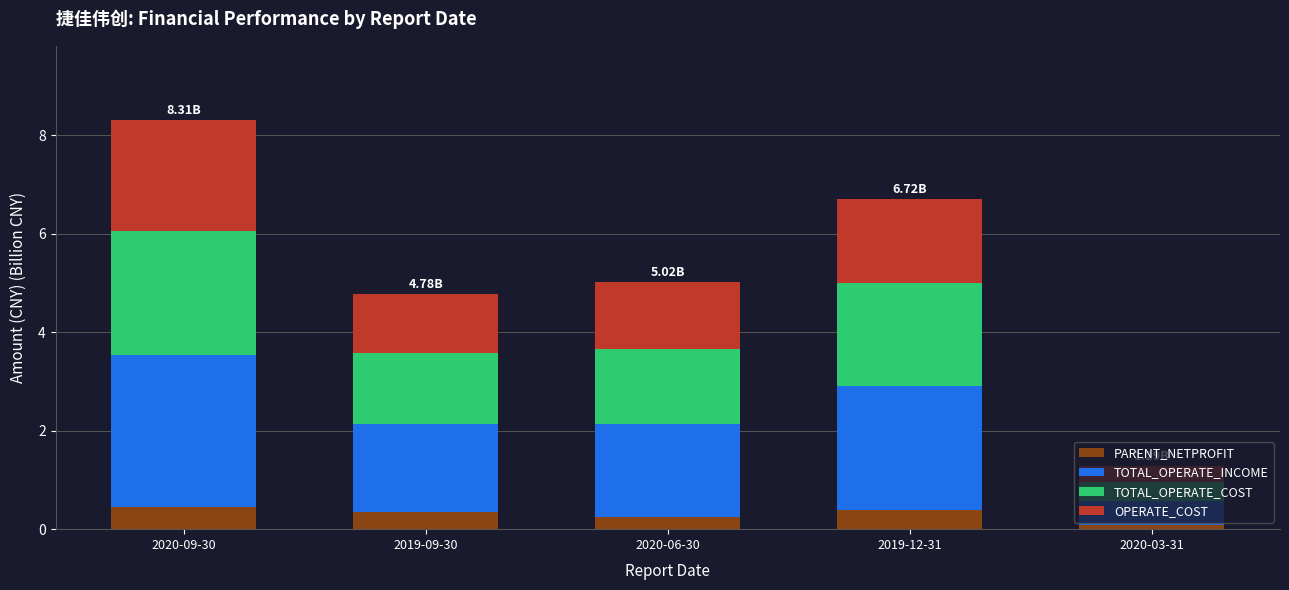

What is the total value across all series at 2019-12-31?

6.7